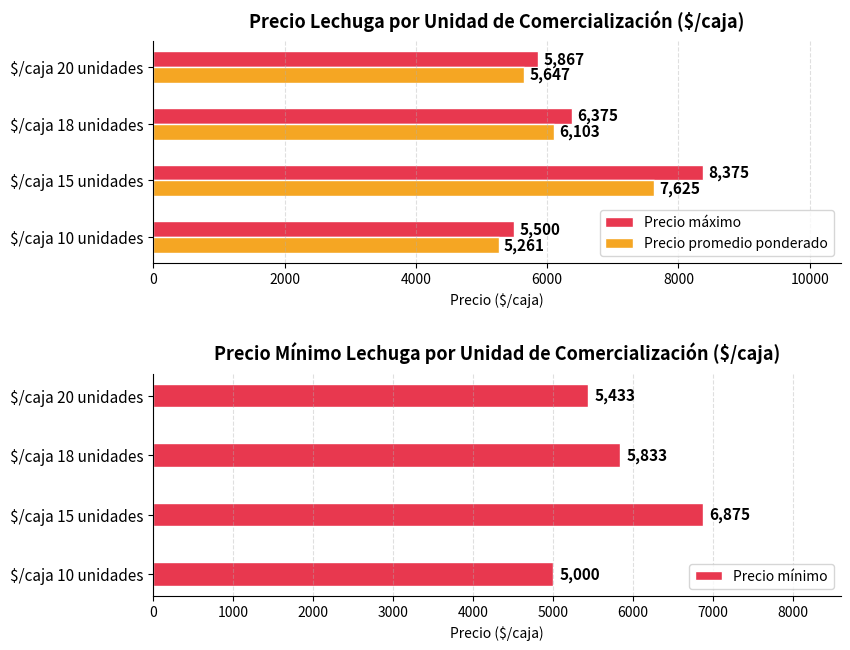

At which label does Precio máximo reach its peak?

$/caja 15 unidades